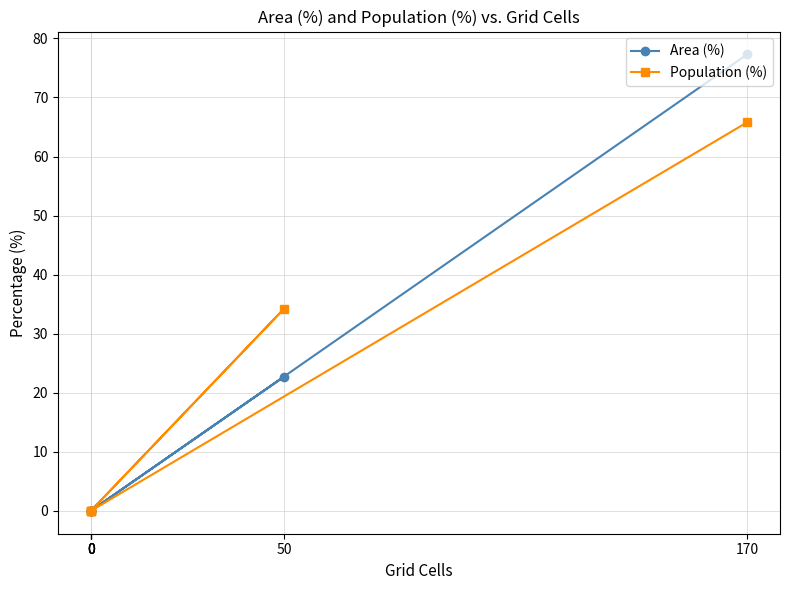

Is this an area chart (filled region under the line)?

No